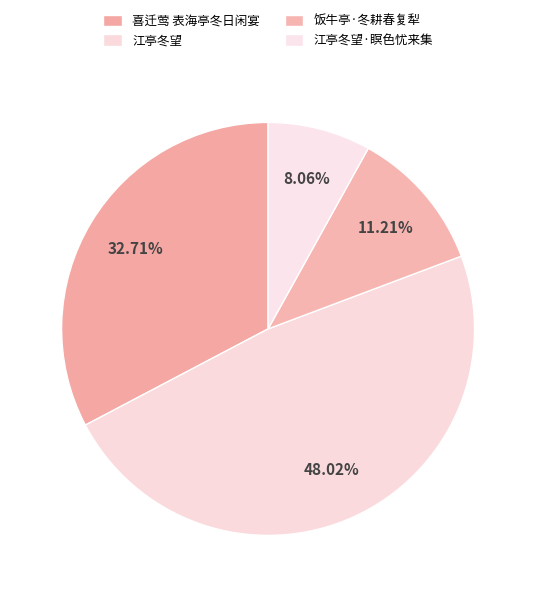

Does 江亭冬望 account for over 50% of the chart?

No